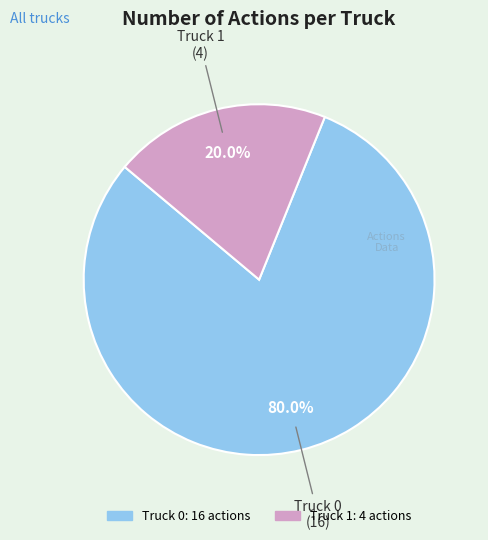

Which has a higher value, Truck 0 or Truck 1?

Truck 0